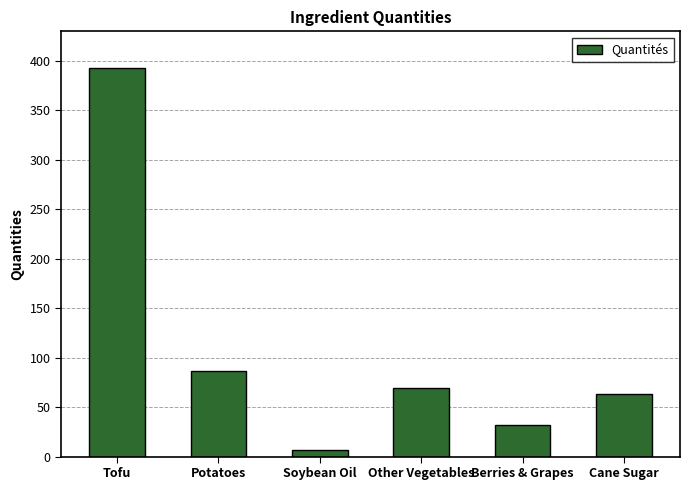

Between Berries & Grapes and Potatoes, which is larger?

Potatoes